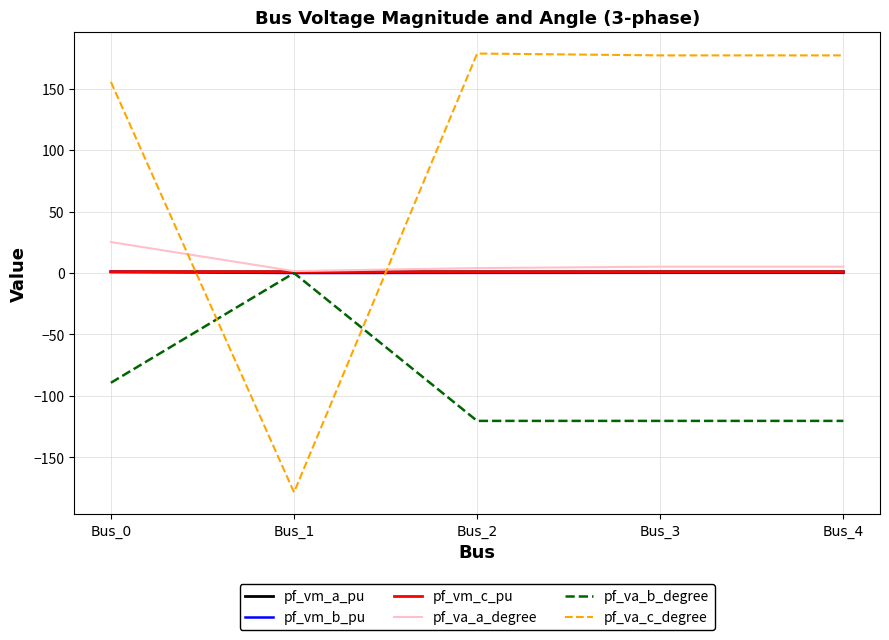

True or false: pf_va_a_degree and pf_va_c_degree intersect in this chart.

True